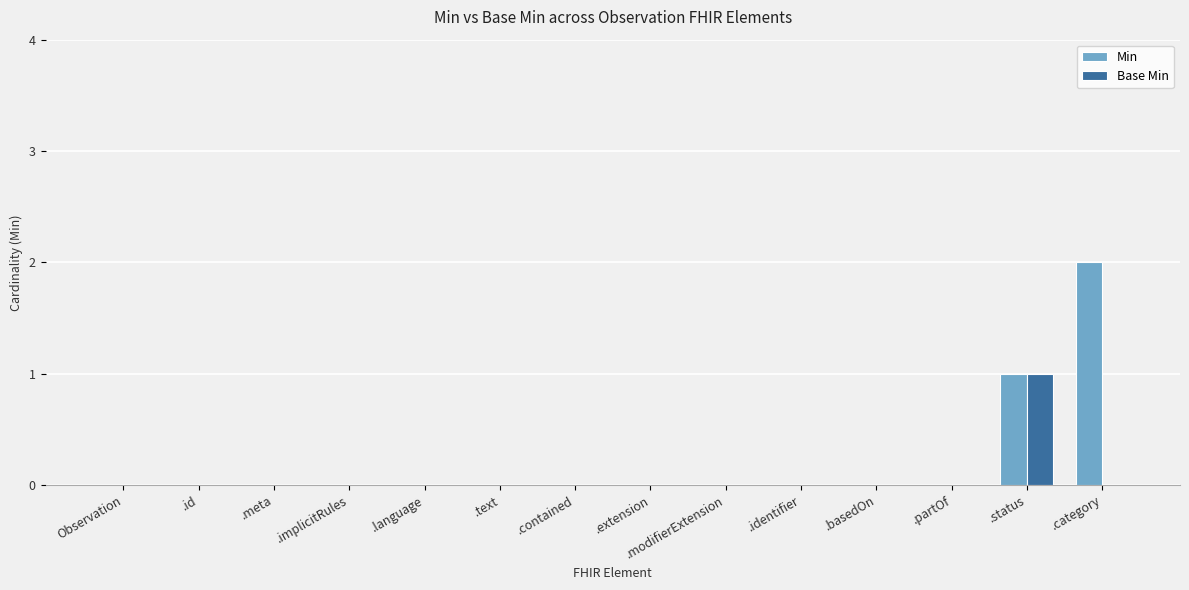

True or false: Min has a value of 1 at .status.

True